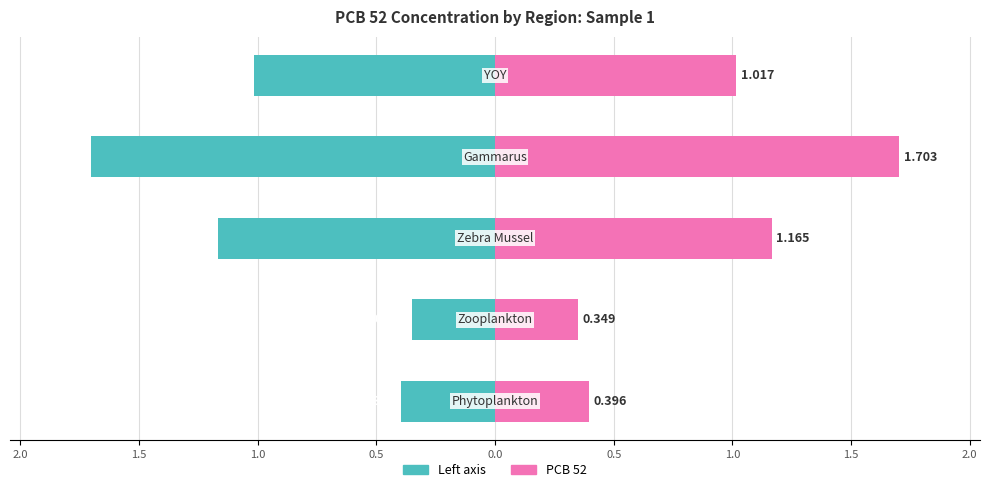

How many bars are there in total?

10